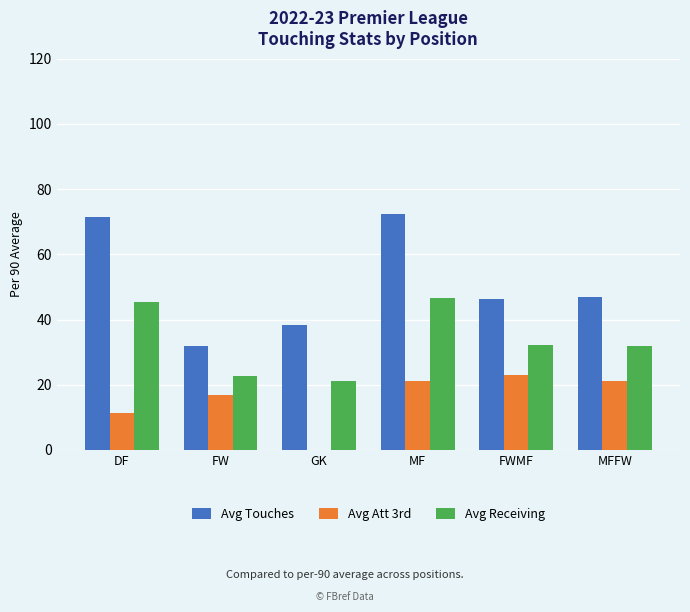

What is the sum of all Avg Touches values?

307.2